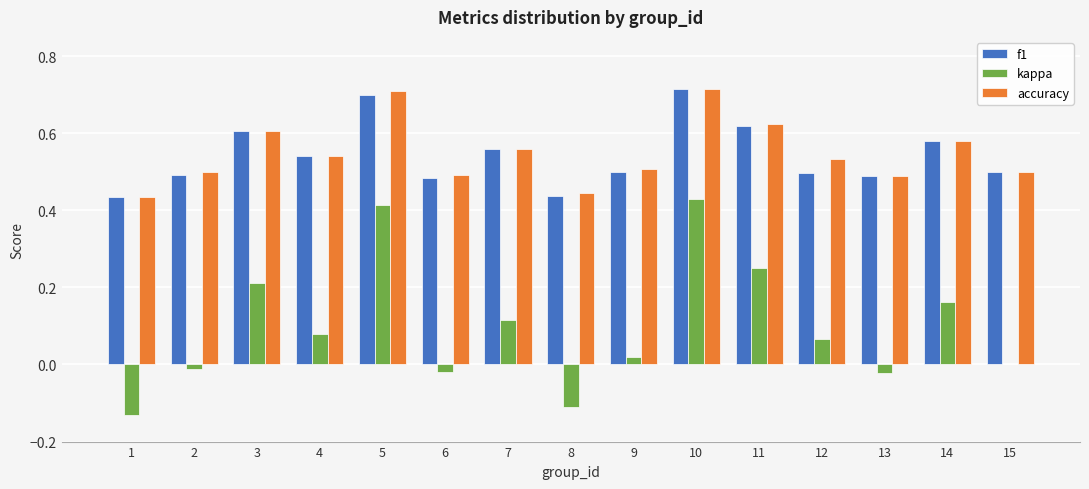

Between 8 and 14, which series saw the biggest shift?

kappa